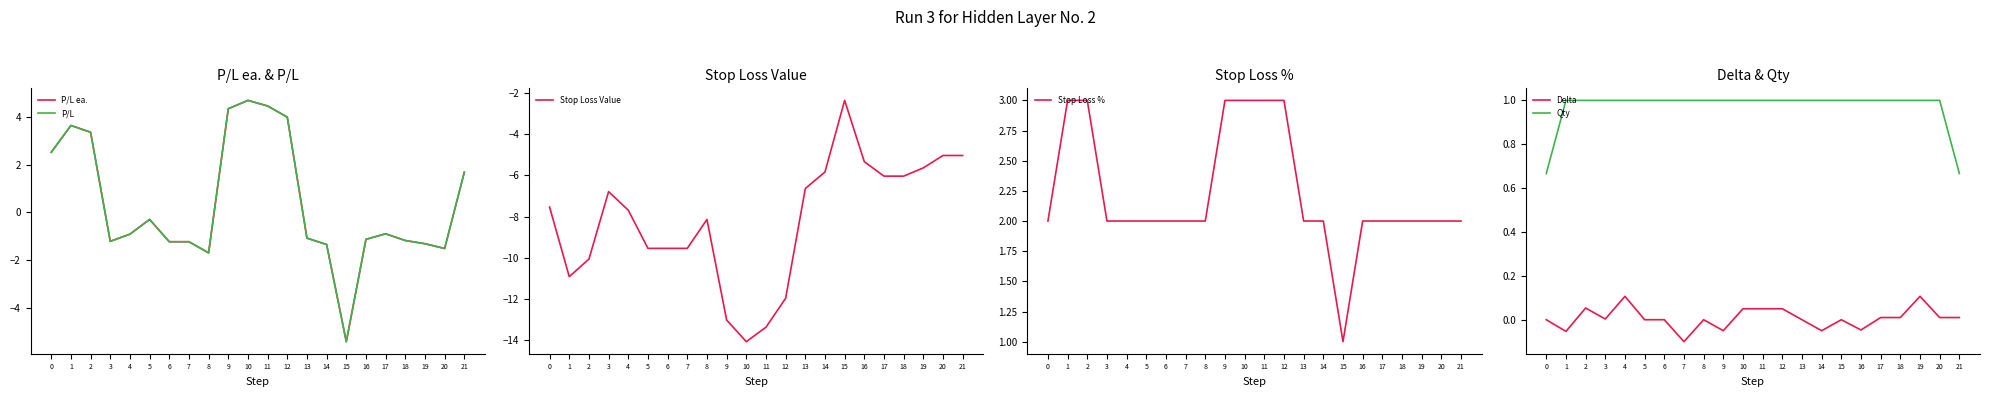

After their last crossing, which series has the higher values: P/L or Delta?

P/L